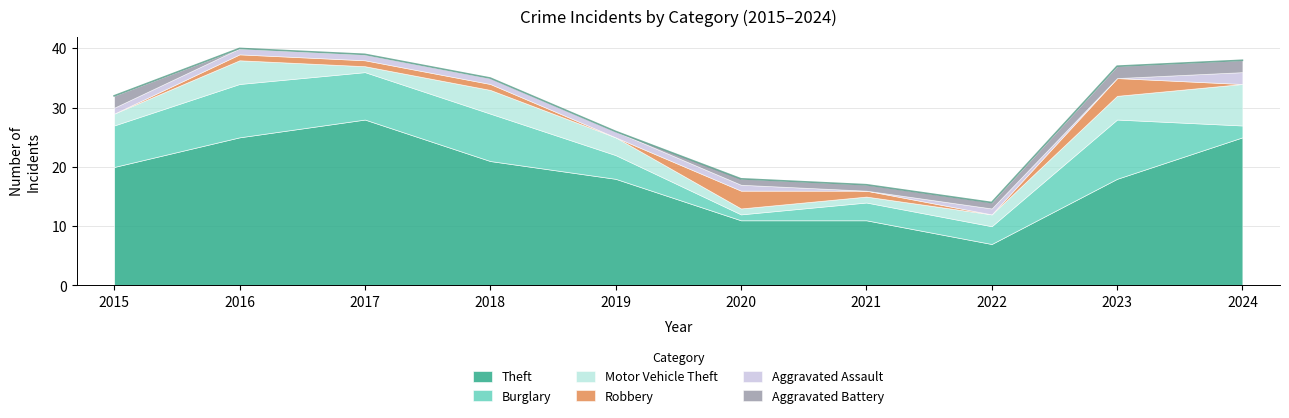

How many data points in Robbery are above 1?

2